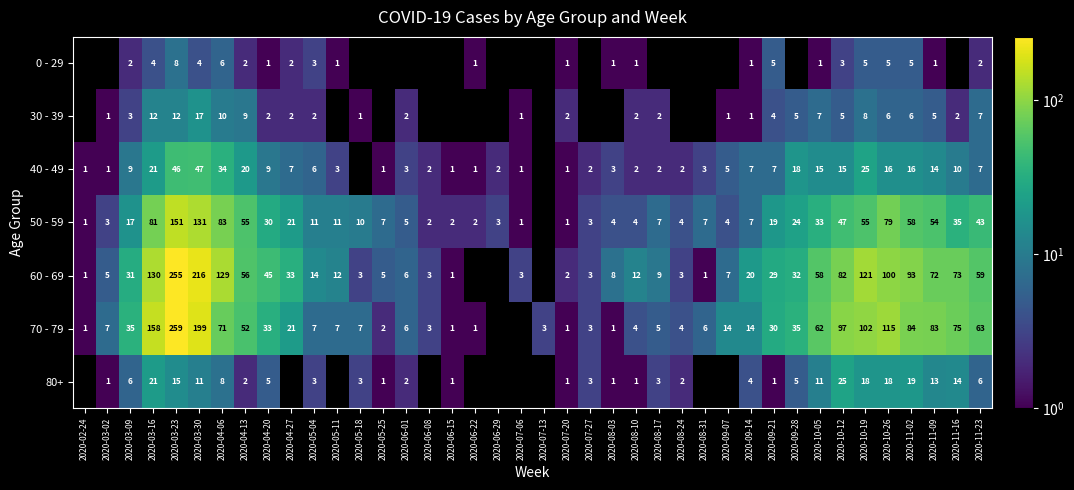

The 80+ series shows 3 at 2020-08-17. True or false?

True